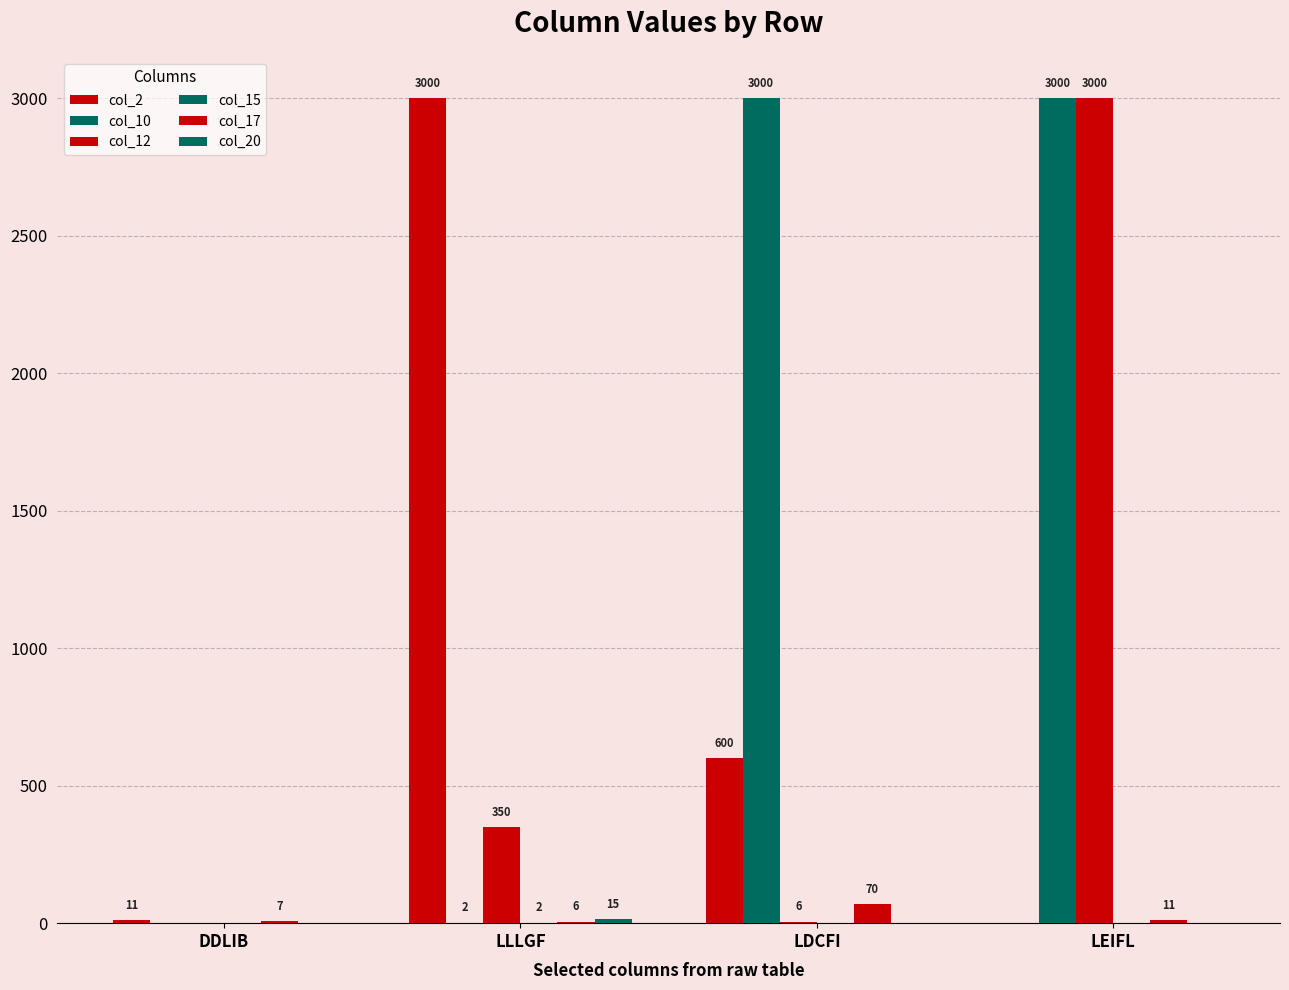

The col_15 series shows 0 at DDLIB. True or false?

True